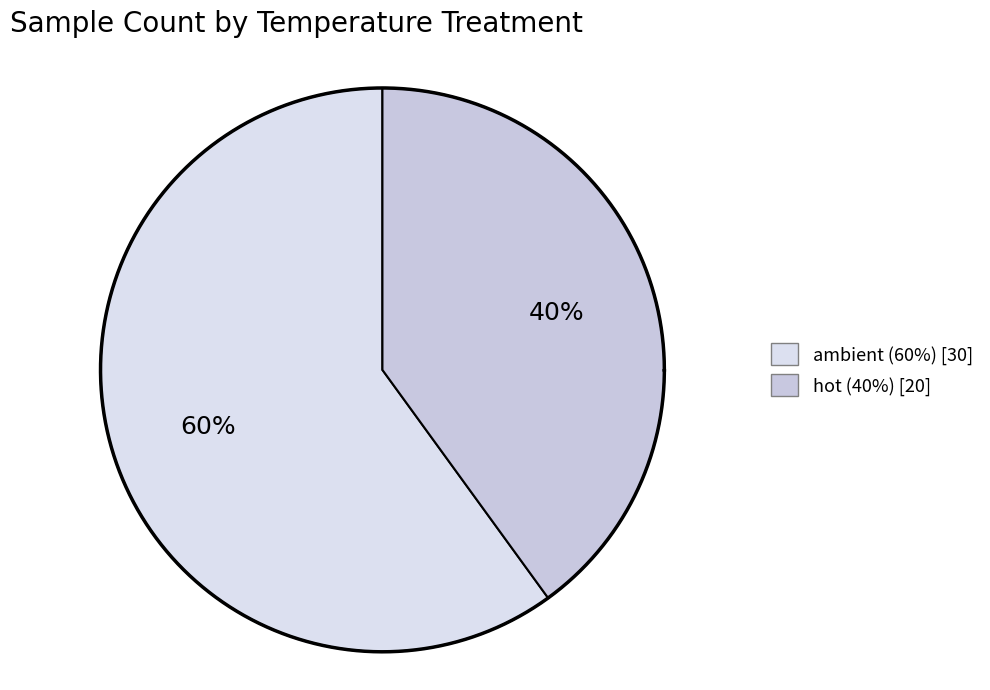

What is the ratio of the value at hot to the value at ambient?

0.7